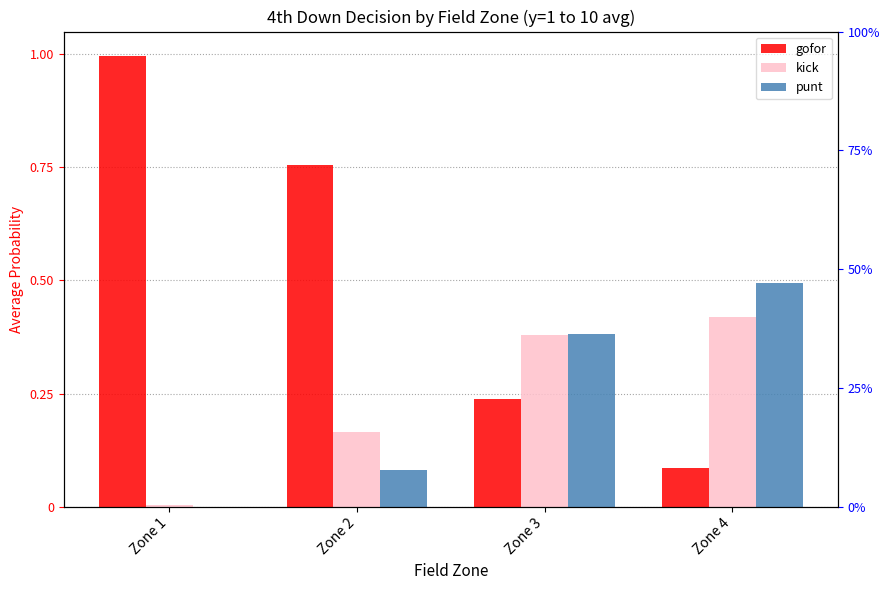

Reading left to right, transcribe all the data shown in this chart.

gofor: 1.0	0.8	0.2	0.1
kick: 0.0	0.2	0.4	0.4
punt: 0.0	0.1	0.4	0.5